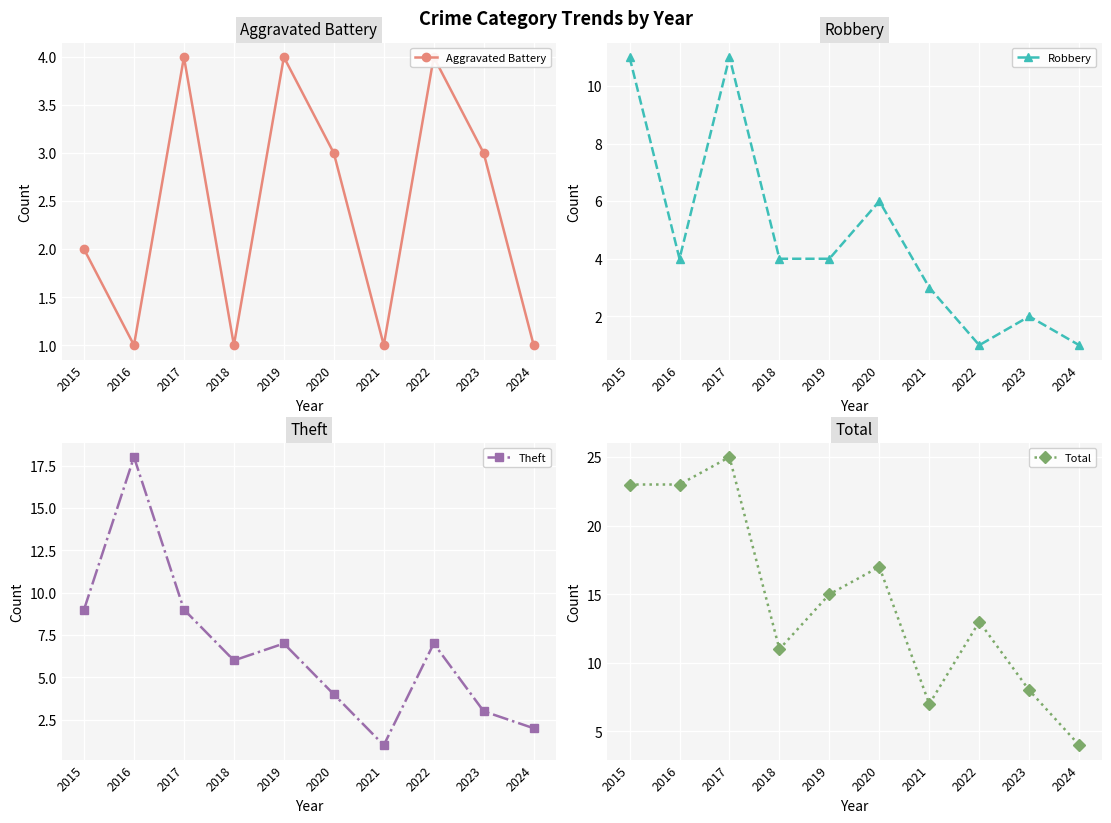

Rank the series by their average value, from highest to lowest.

Total, Theft, Robbery, Aggravated Battery